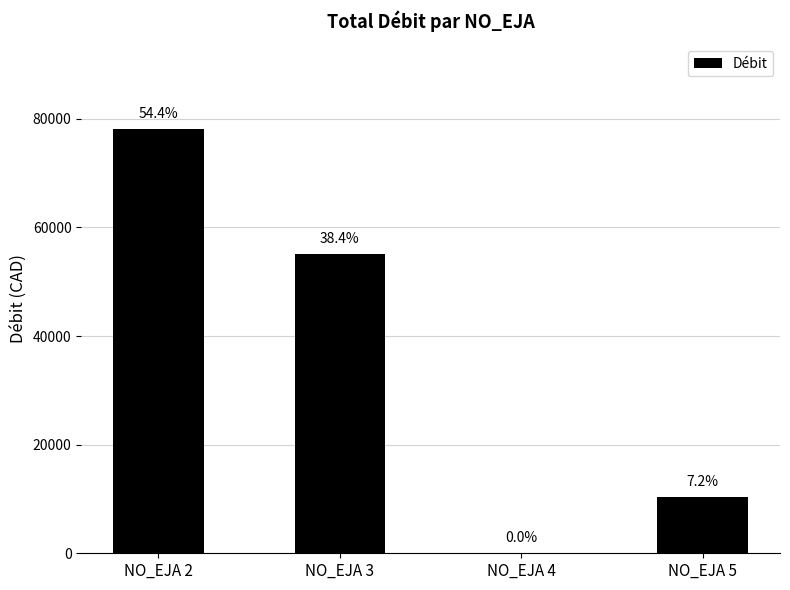

Between NO_EJA 3 and NO_EJA 2, which is larger?

NO_EJA 2